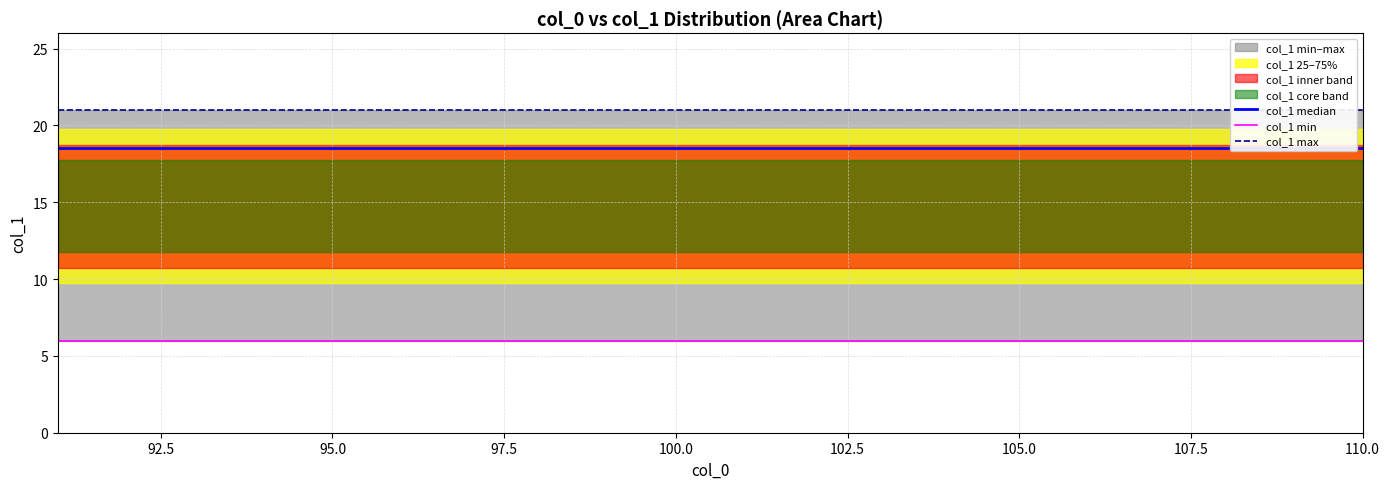

What position from the left is 110.0?

20